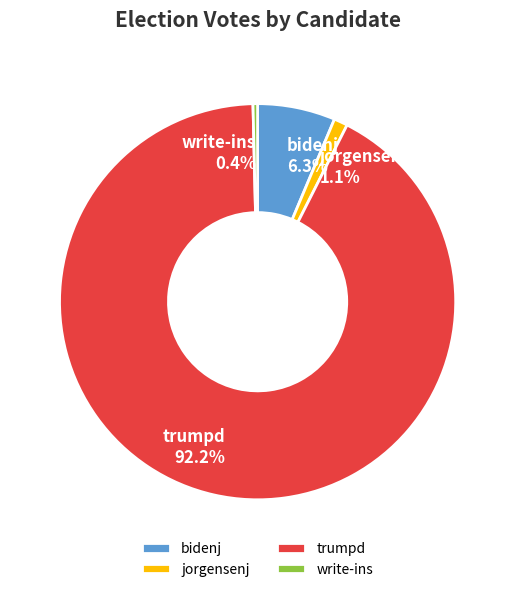

What is the majority slice?

trumpd